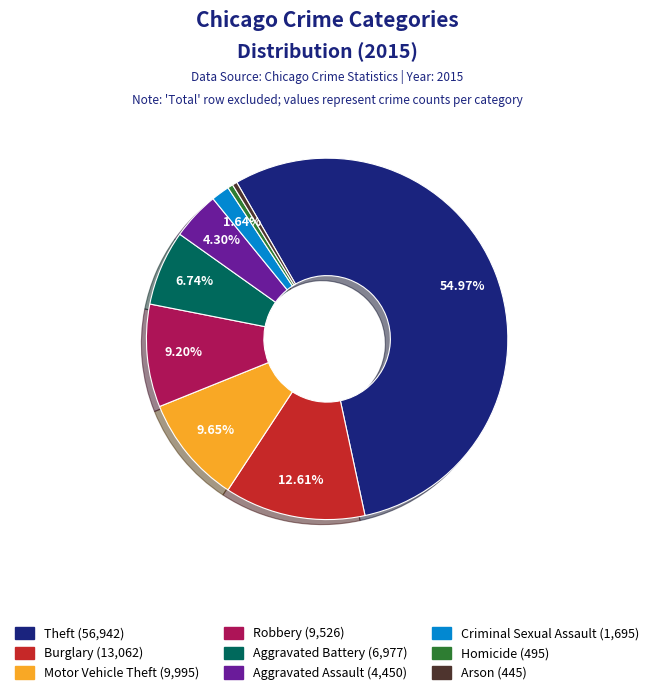

Is there any slice that represents more than half of the pie?

Yes